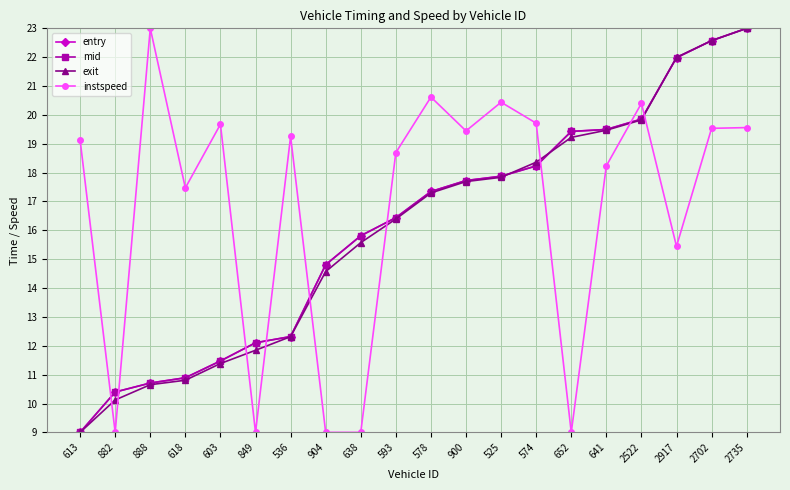

At which label is instspeed closest to 15?

2917